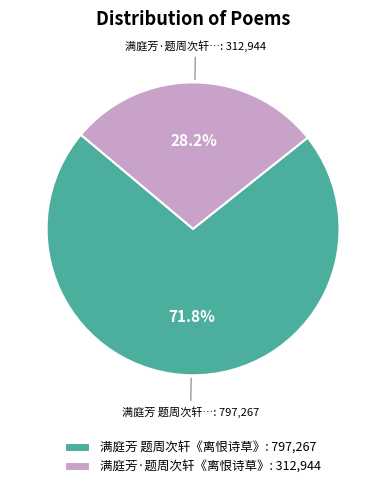

What is the ratio of the value at 满庭芳 题周次轩《离恨诗草》: 797,267 to the value at 满庭芳·题周次轩《离恨诗草》: 312,944?

2.5